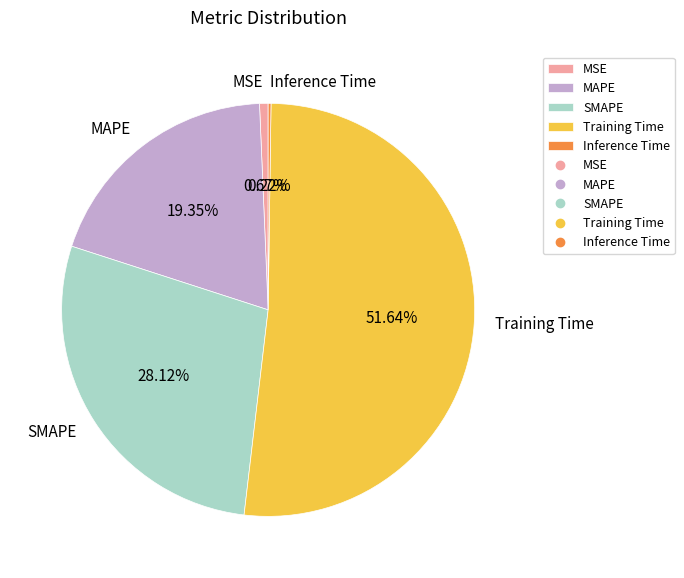

To the nearest percent, what is the average slice percentage?

20%